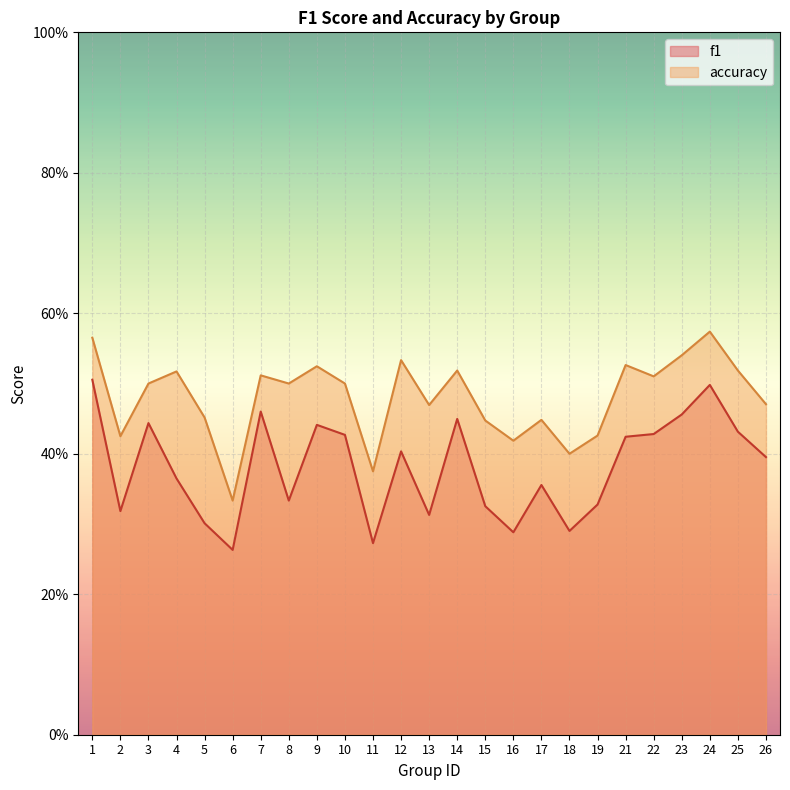

Rank the series at 3 from lowest to highest value.

f1, accuracy